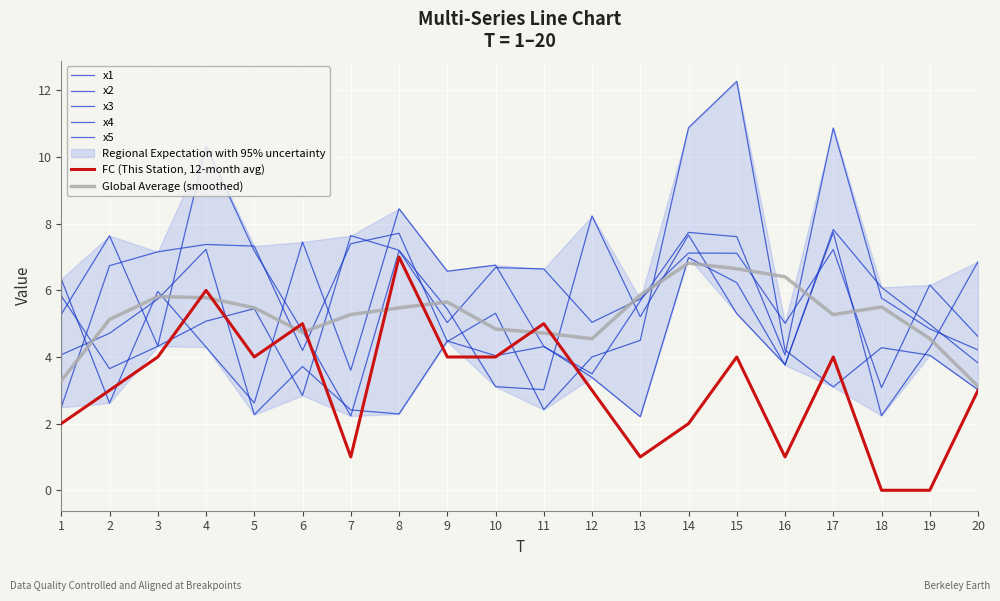

Where is the first local minimum for x5?

5